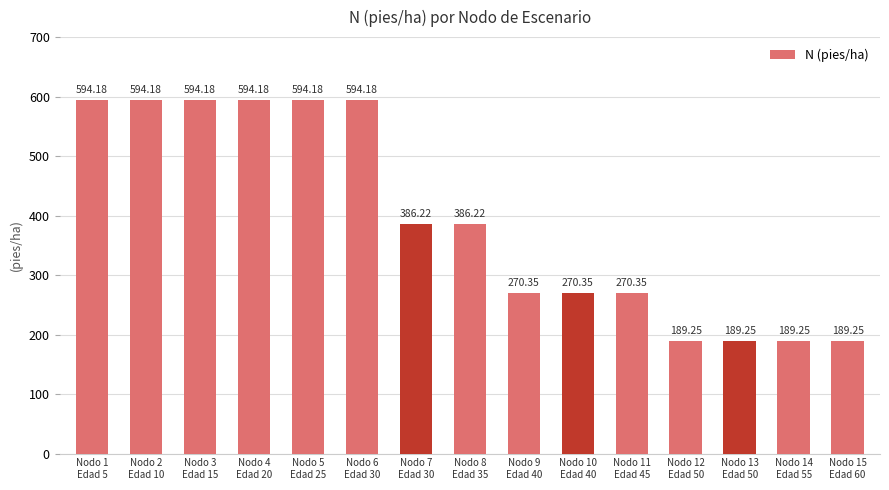

At which label does the data first exceed 386?

Nodo 1
Edad 5